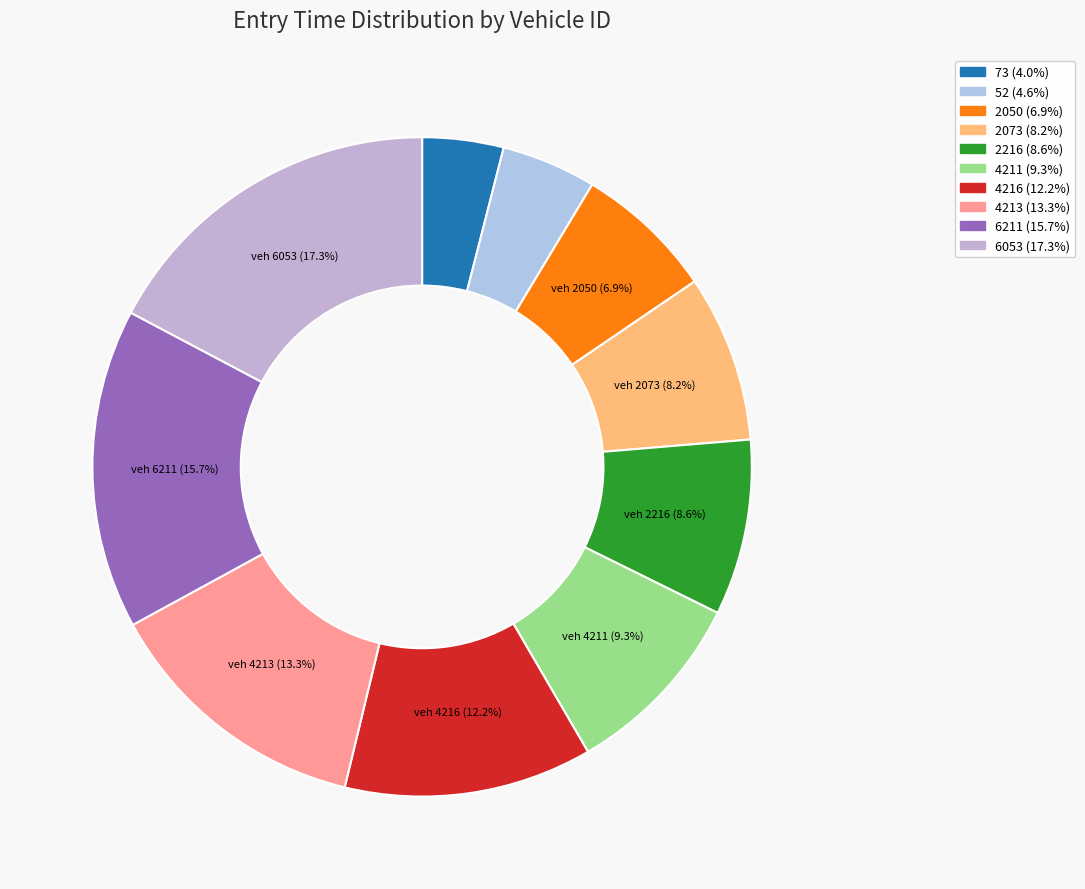

To the nearest percent, what percentage of the pie is 6211?

16%